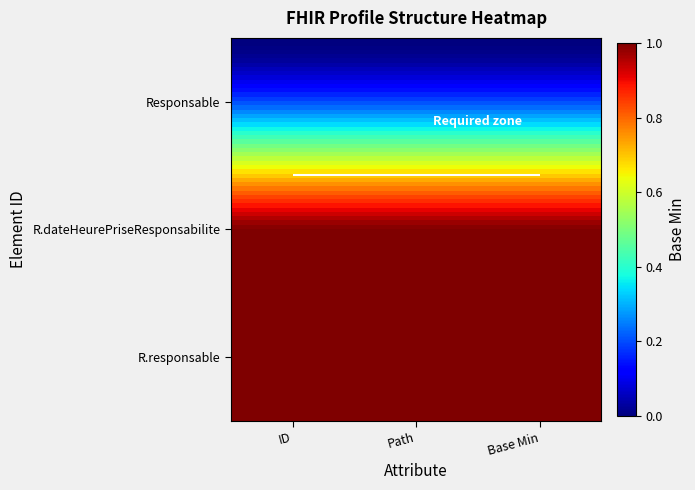

Which series has the largest range (max minus min)?

Responsable